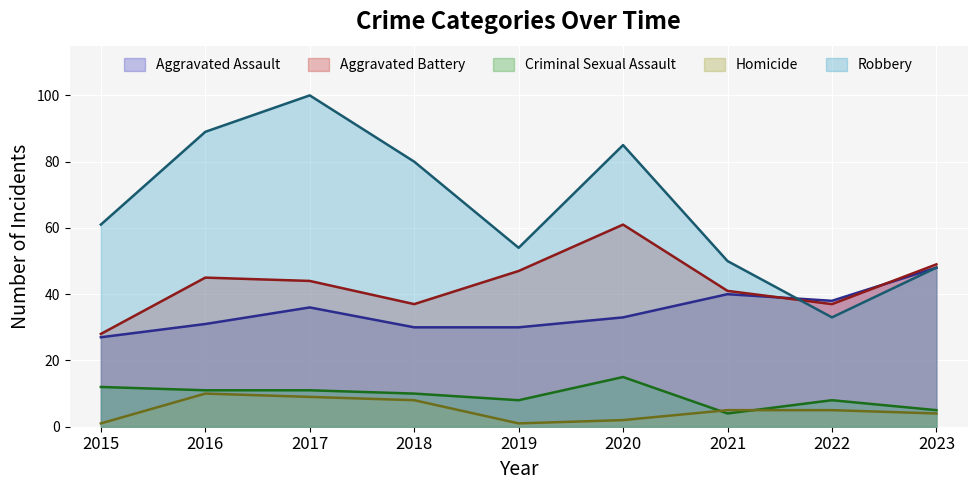

What is the value of the Criminal Sexual Assault point at the 8th from the left?

8